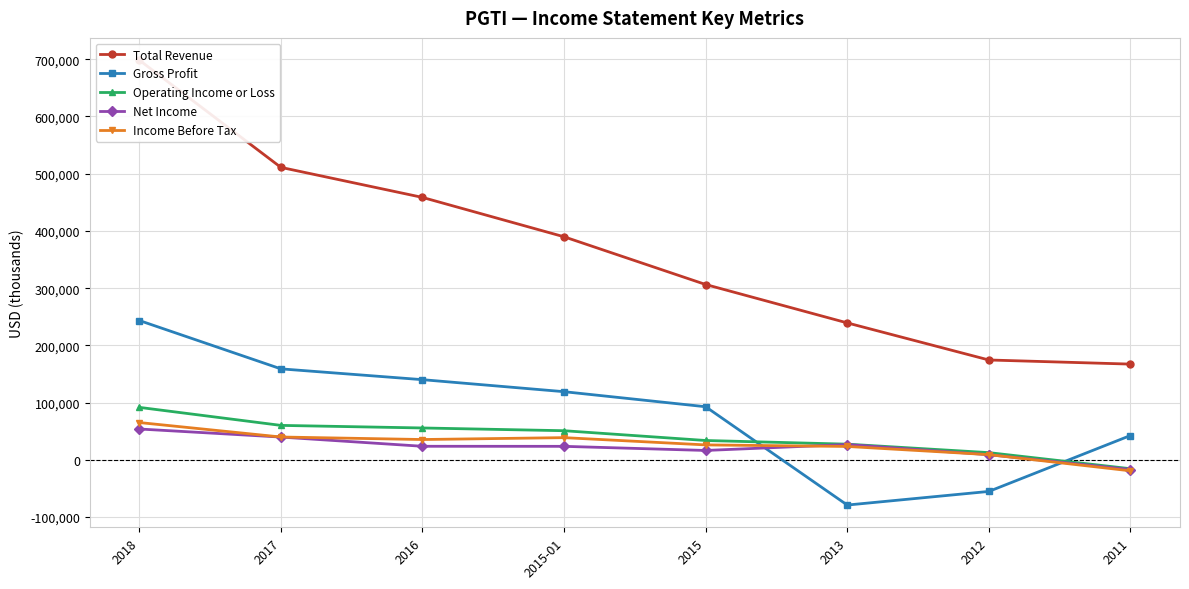

What is the difference between the Net Income values at 2016 and 2017?

16100